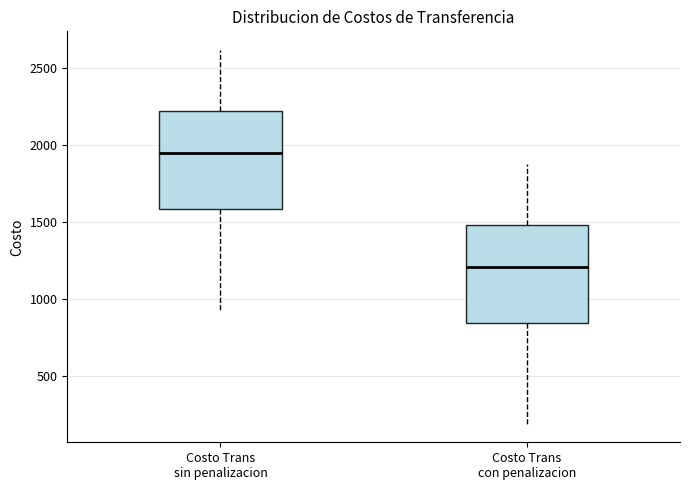

Which box's median line is the lowest?

Costo Trans con penalizacion